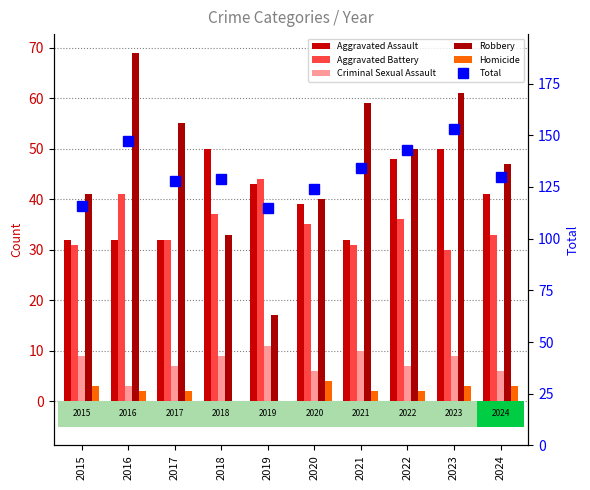

What is the average value of the Aggravated Assault series?

40